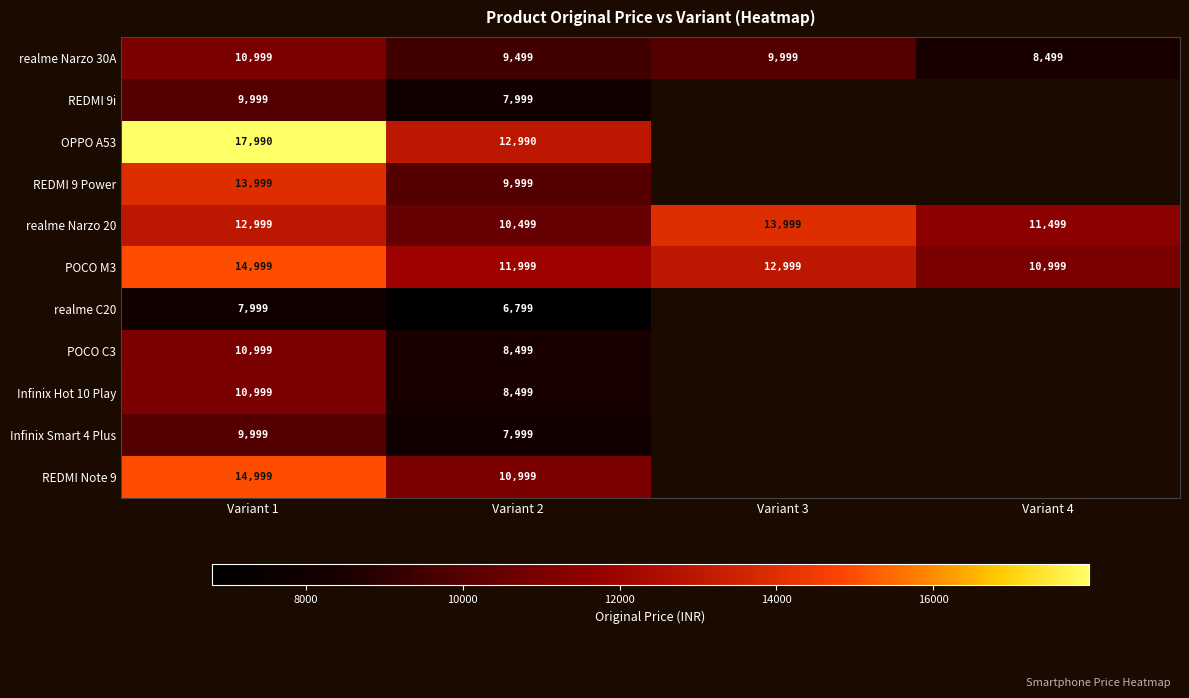

Which category has the highest value across all series?

Variant 1